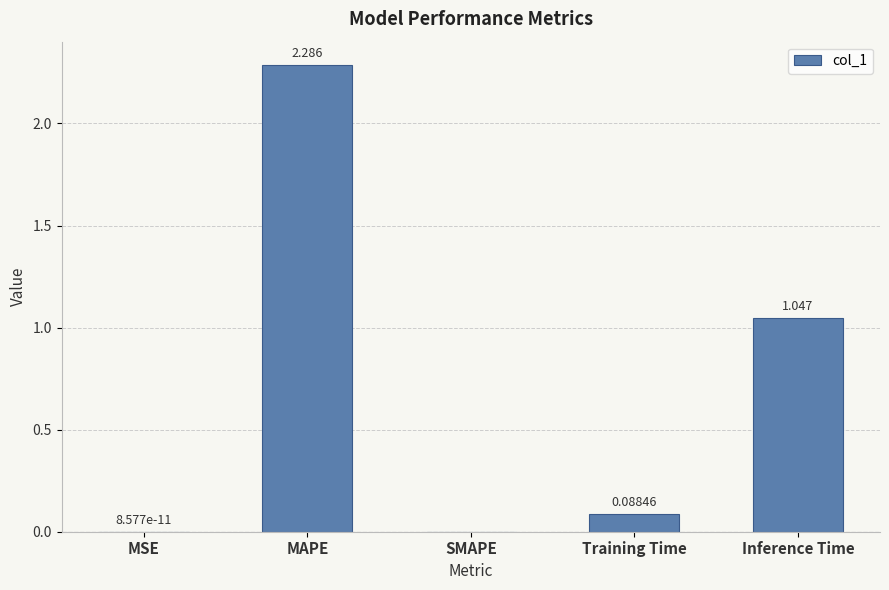

At which category does the chart reach its peak across all series?

MAPE